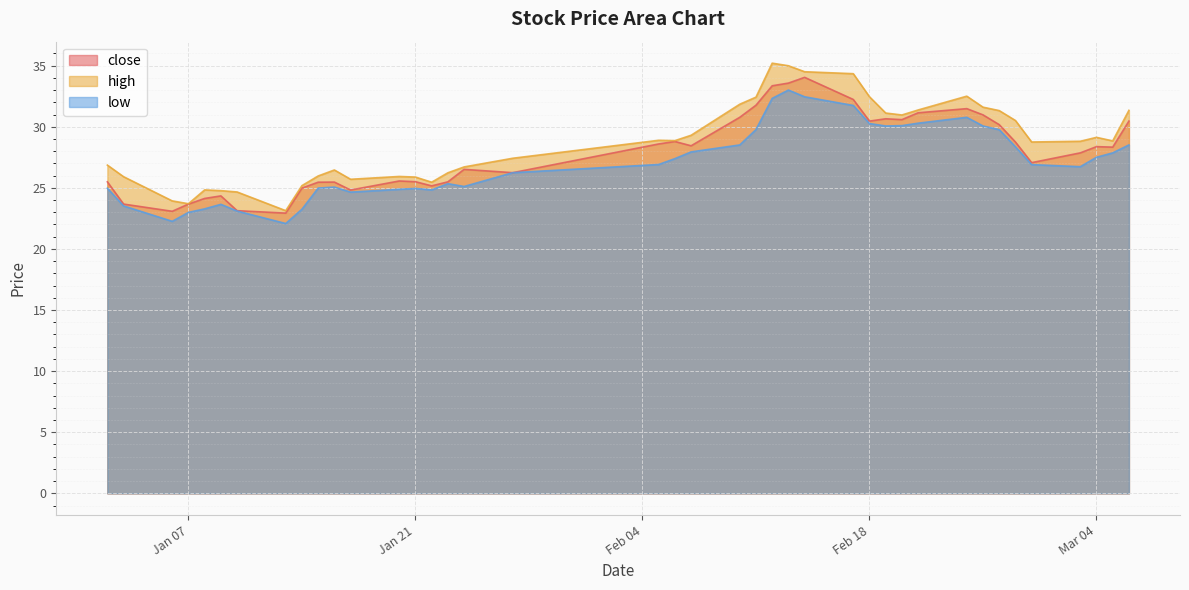

Is it true that close equals 40.1 at Jan 07?

False